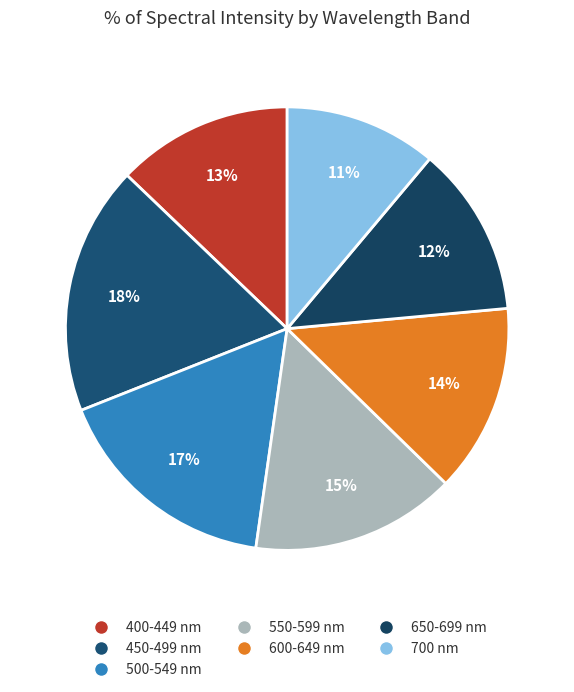

Which slice is the largest?

450-499